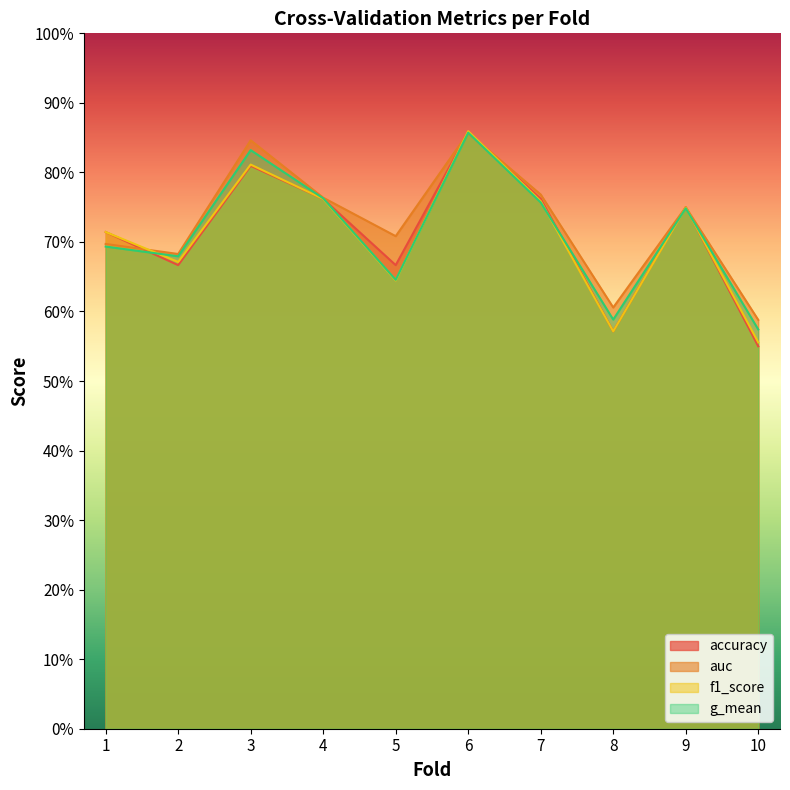

True or false: accuracy and auc intersect in this chart.

True